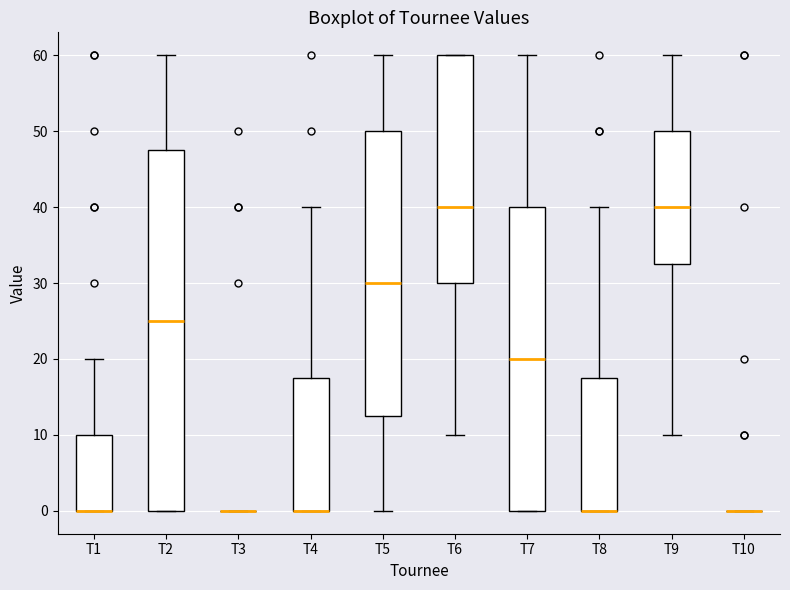

Reading left to right, transcribe this box plot: for each box, give where its median line is, the range the box spans, and where its two whiskers end, as read against the y-axis. The values are not printed on the chart, so give them approximately, as read against the axis.

T1: median 0 (drawn on the box's lower edge), box 0 to 10, whiskers 0 to 20
T2: median 25, box 0 to 48, whiskers 0 to 60
T3: box collapsed to a line at 0, whiskers 0 to 0
T4: median 0 (drawn on the box's lower edge), box 0 to 18, whiskers 0 to 40
T5: median 30, box 13 to 50, whiskers 0 to 60
T6: median 40, box 30 to 60, whiskers 10 to 60
T7: median 20, box 0 to 40, whiskers 0 to 60
T8: median 0 (drawn on the box's lower edge), box 0 to 18, whiskers 0 to 40
T9: median 40, box 33 to 50, whiskers 10 to 60
T10: box collapsed to a line at 0, whiskers 0 to 0